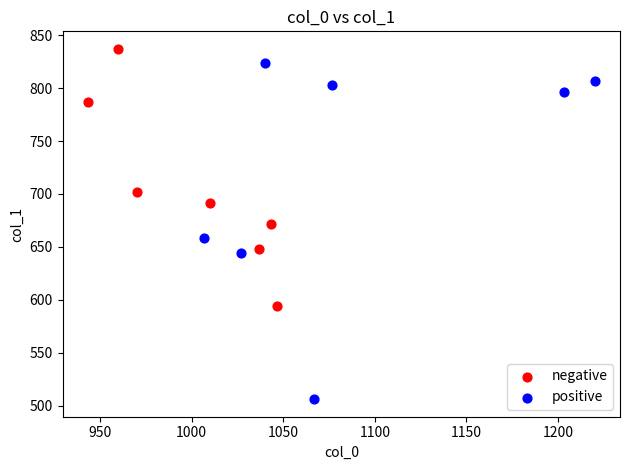

Which series has the largest Y range (max minus min)?

positive